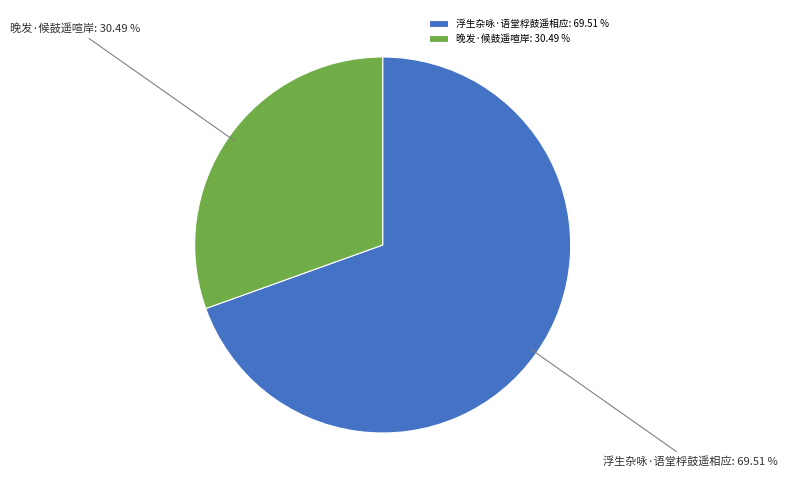

What is the total percentage of 浮生杂咏·语堂桴鼓遥相应 and 晚发·候鼓遥喧岸?

100.0%